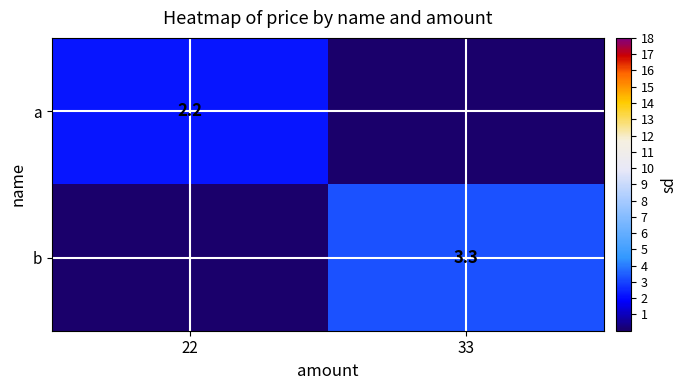

The value of a at 22 is 2.2. True or false?

True